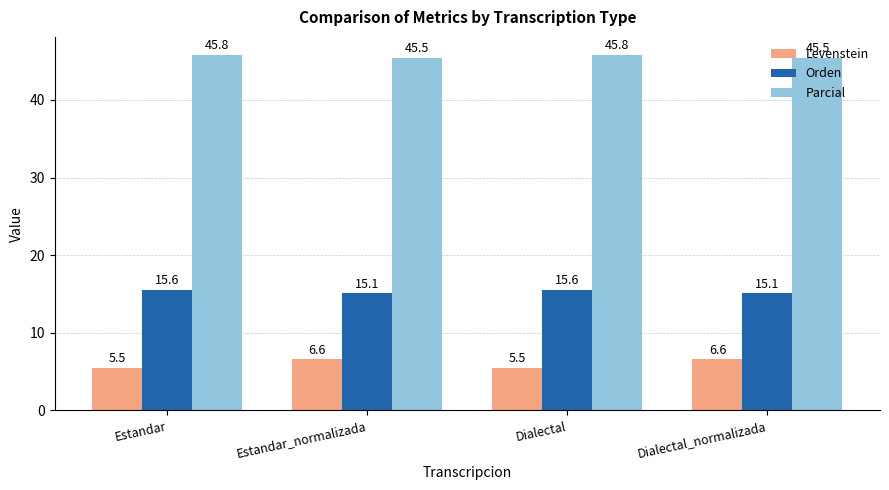

What is the smallest value displayed?

5.5